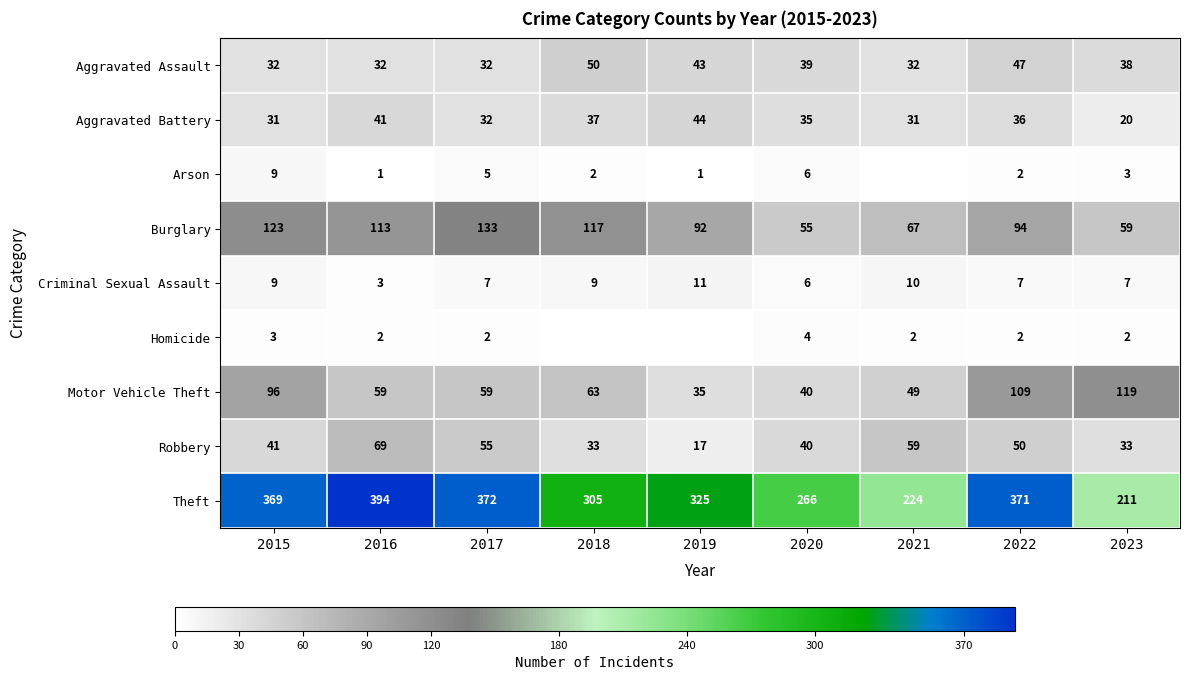

Is the value of Robbery at 2020 greater than the value of Aggravated Battery at 2020?

Yes